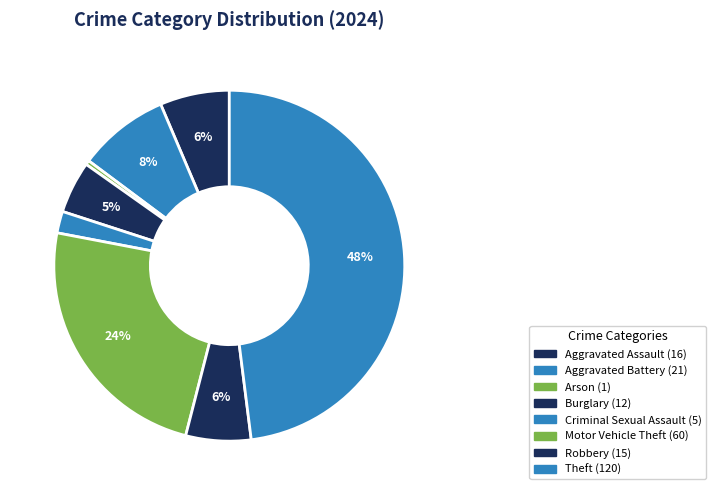

What percentage is the Motor Vehicle Theft slice, to the nearest percent?

24%